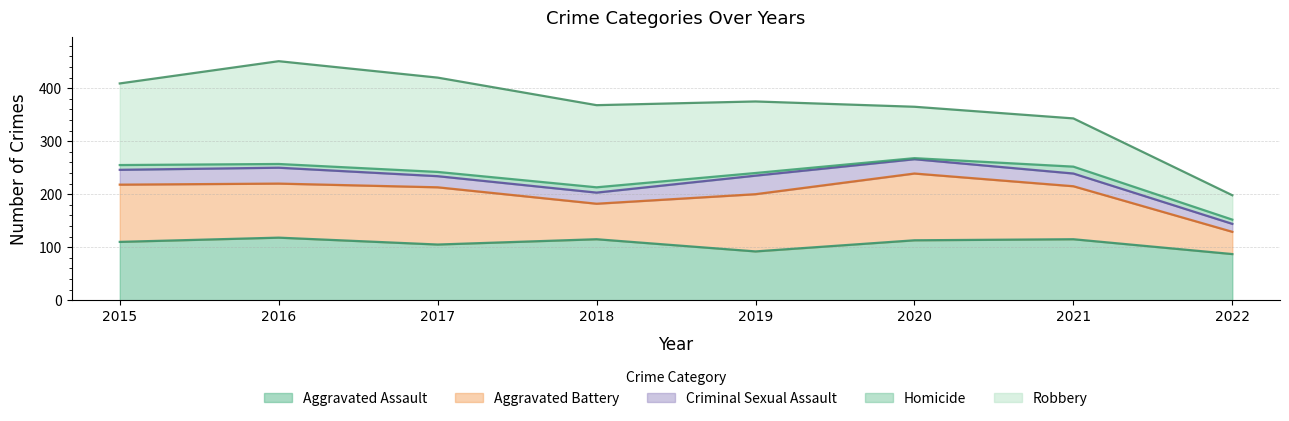

What is the difference between the Homicide values at 2015 and 2022?

1